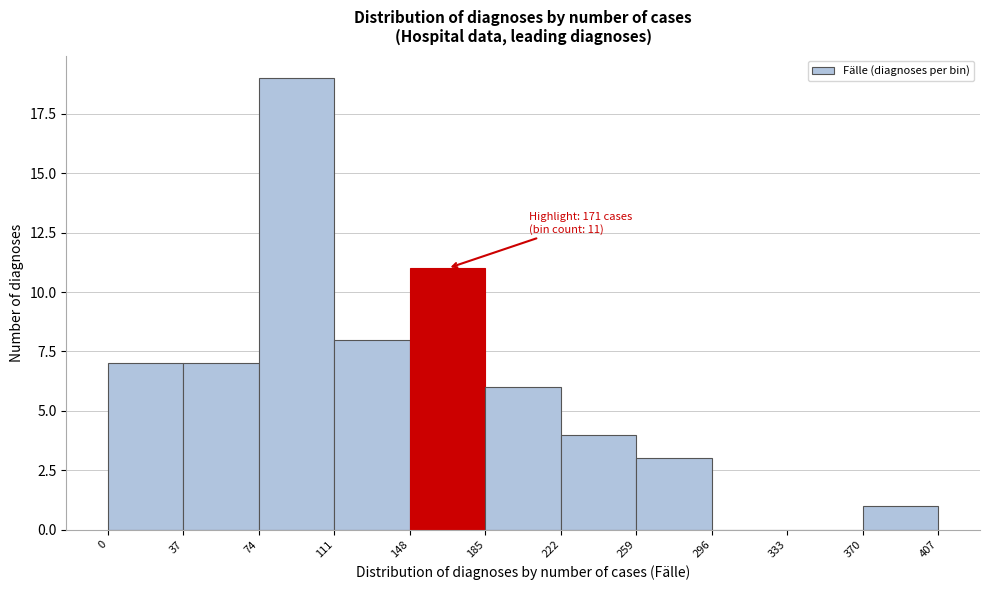

Which range on the x-axis has the tallest bar?

74 to 111